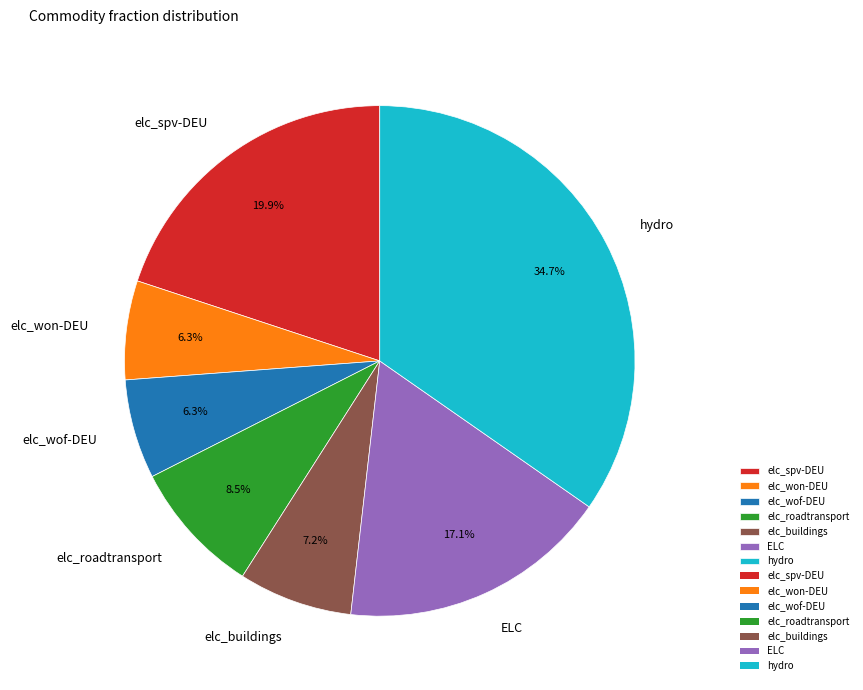

The elc_buildings slice represents 1% of the pie. True or false?

False